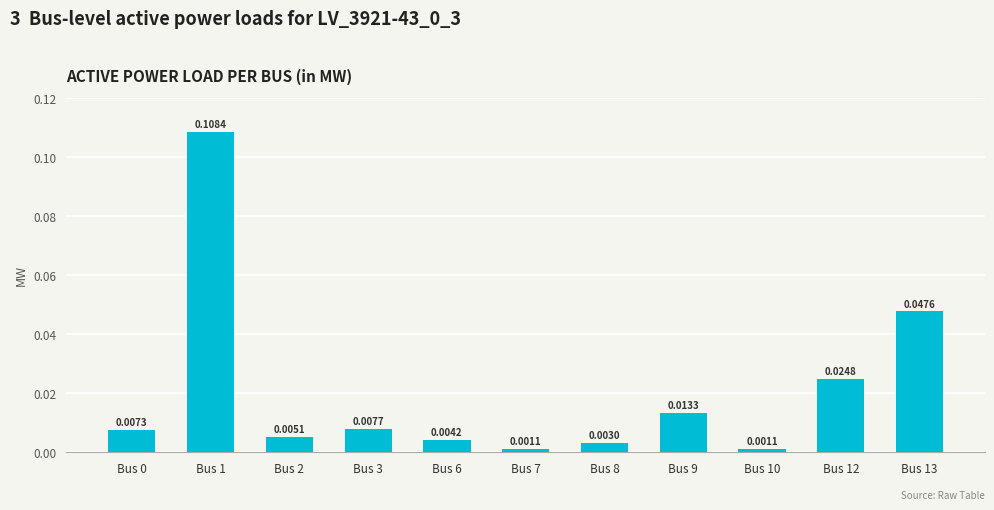

Between Bus 7 and Bus 1, which is larger?

Bus 1